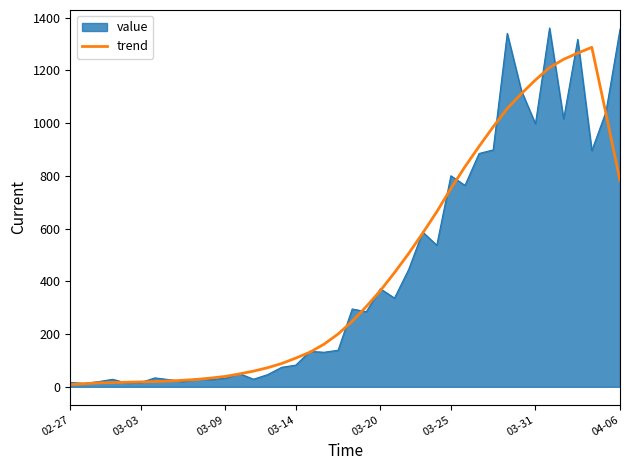

What is the maximum value for trend?

1287.6